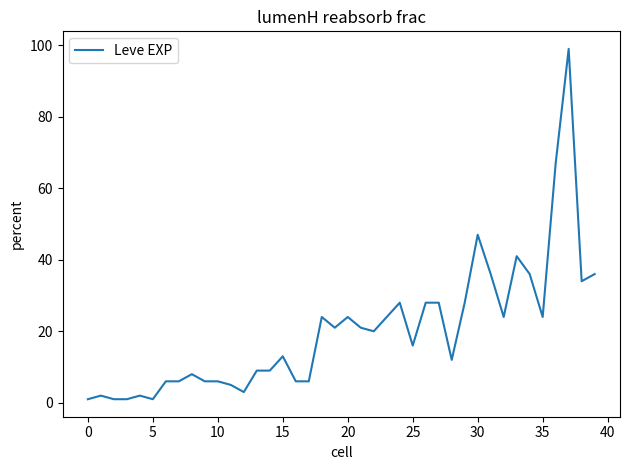

What is the greatest value displayed?

99